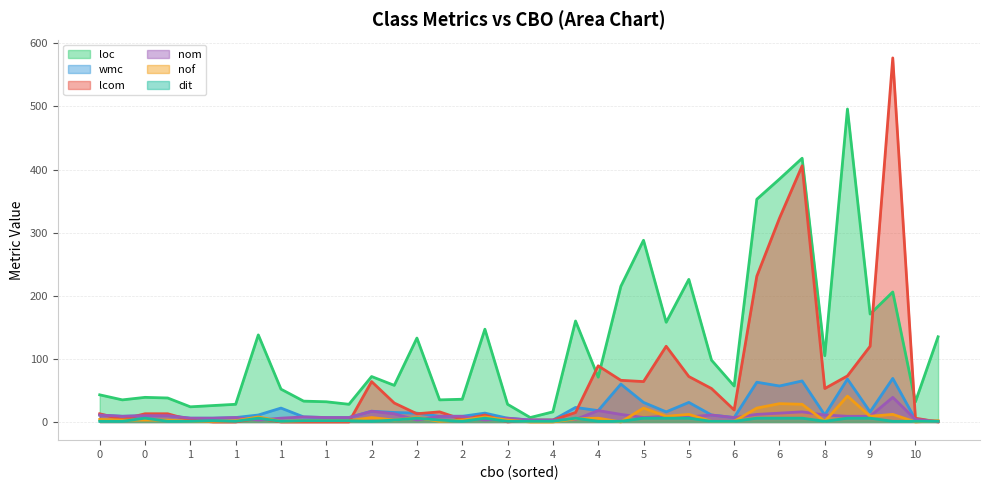

In nom, how many points are lower than both neighbors (excluding endpoints)?

9